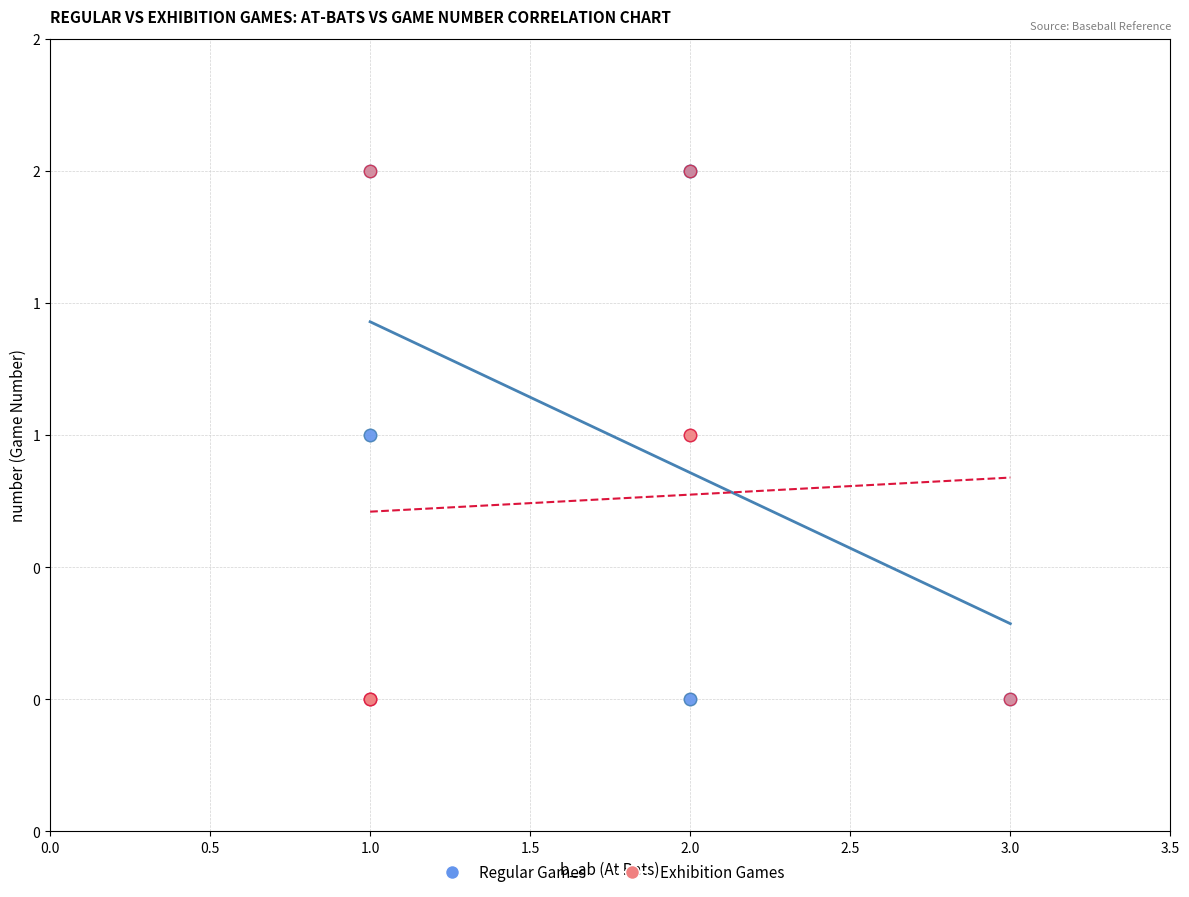

What are all the series names shown in the legend?

Regular Games, Exhibition Games